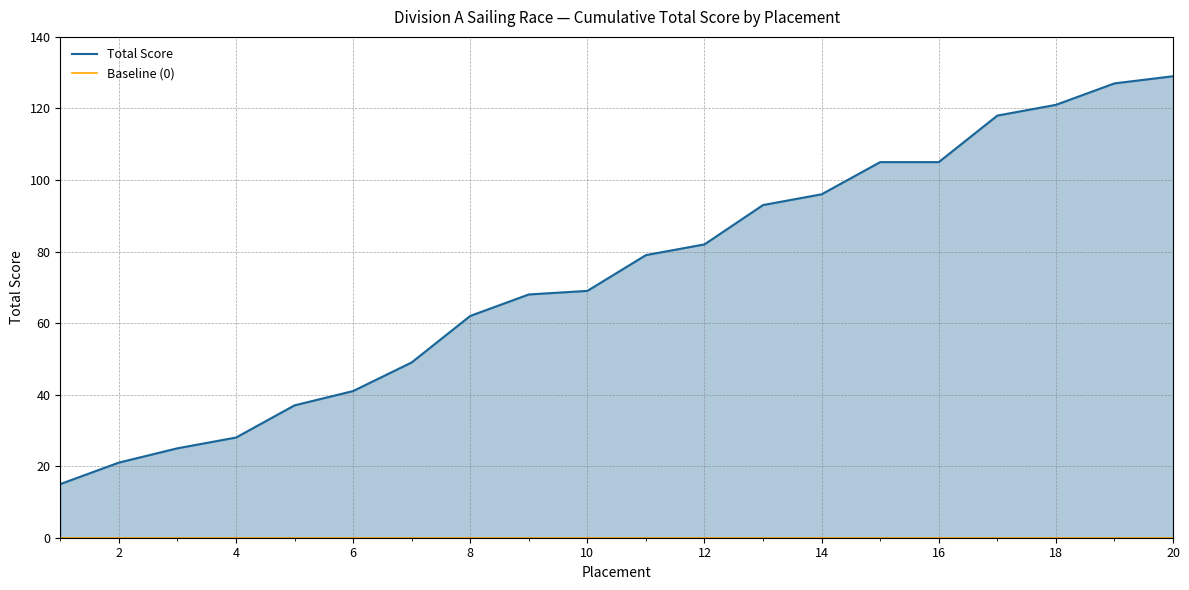

Rank the categories by value from highest to lowest.

20, 19, 18, 17, 15, 16, 14, 13, 12, 11, 10, 9, 8, 7, 6, 5, 4, 3, 2, 1